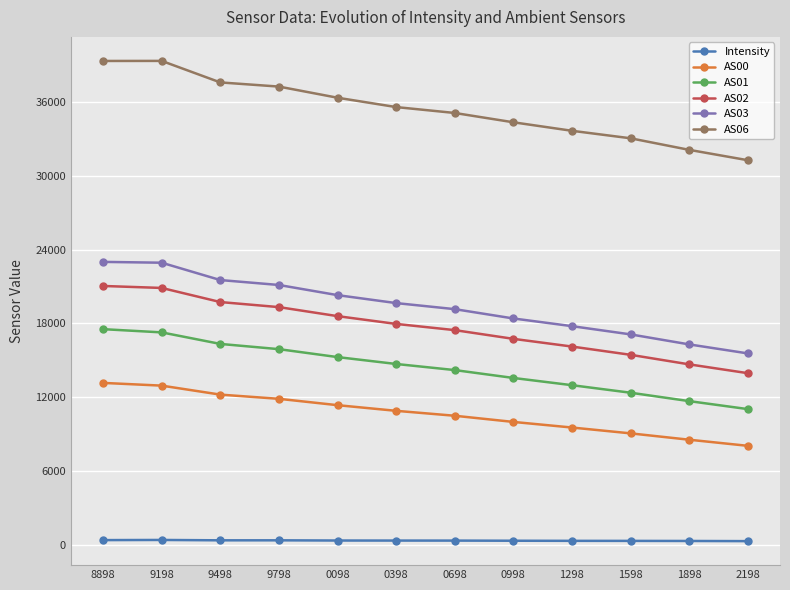

What is the difference between the maximum and minimum values in the Intensity series?

95.7